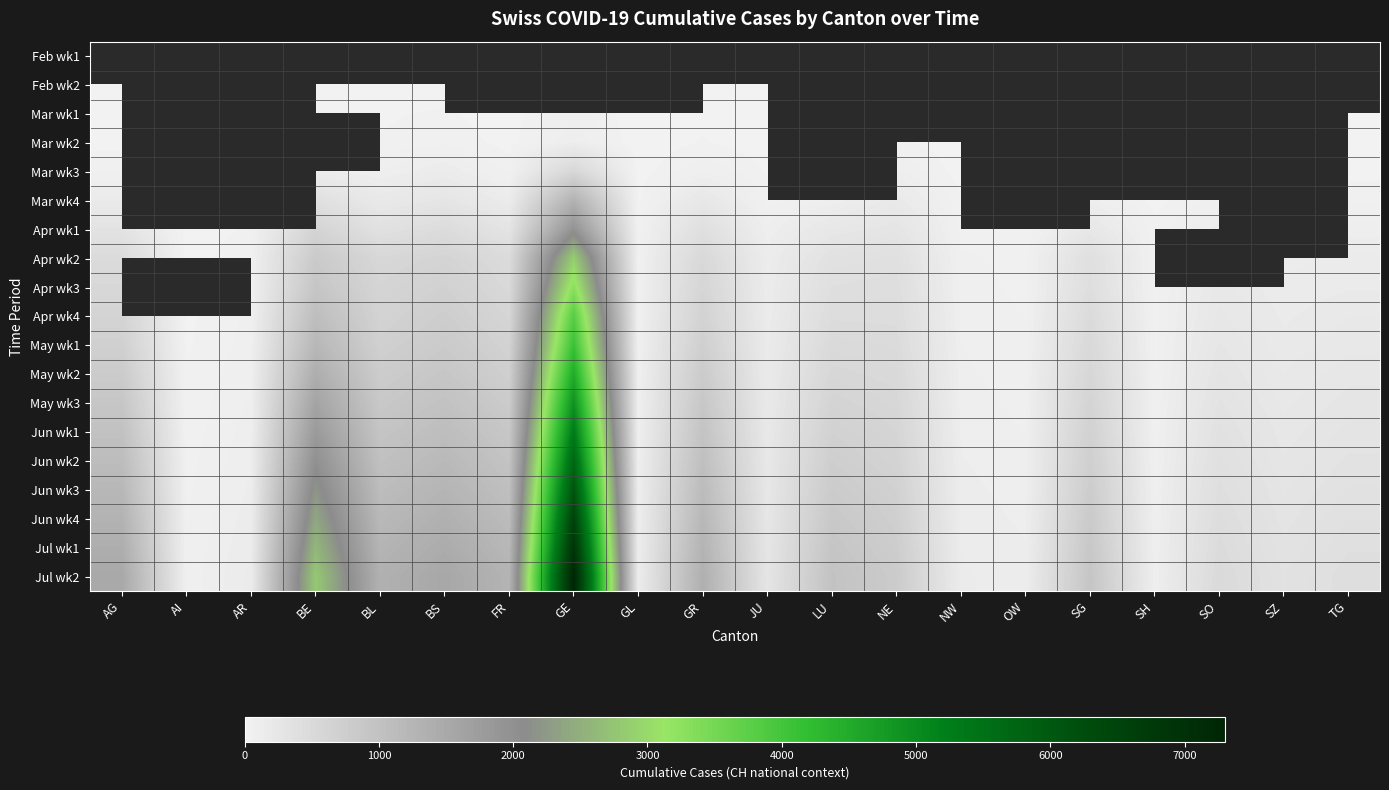

True or false: Apr wk4 has a value of 65.0 at AR.

True